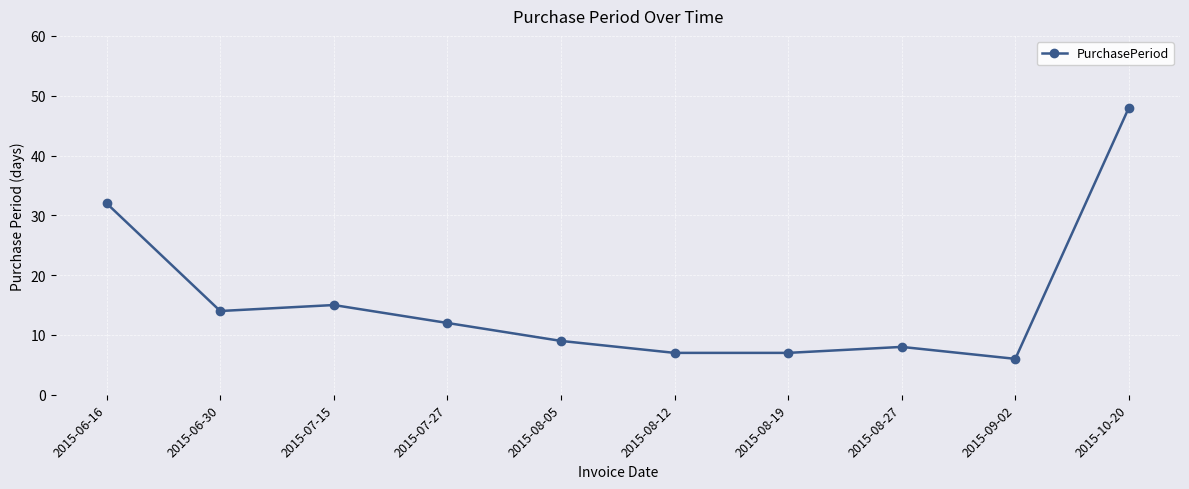

What is the label of the 4th point from the right?

2015-08-19